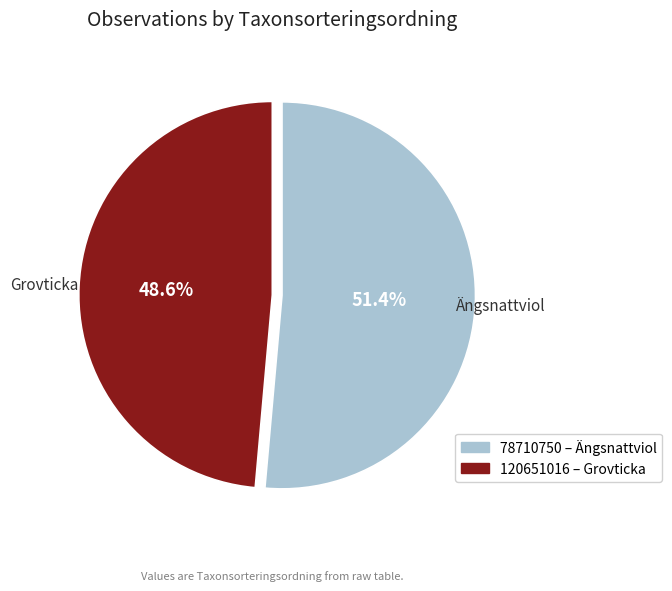

How much of the chart is everything except 120651016?

51.4%